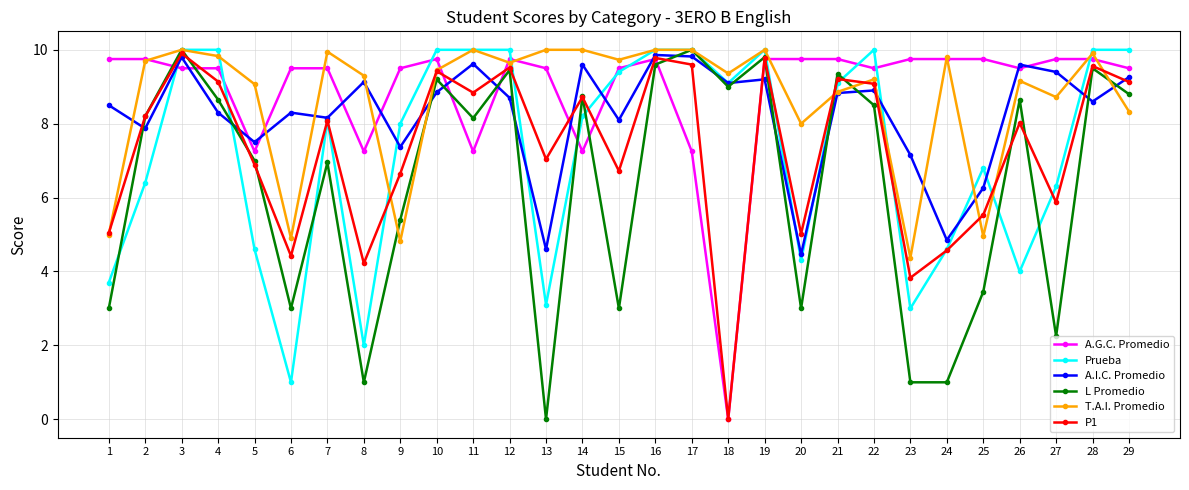

What is the average value of the L Promedio series?

6.4